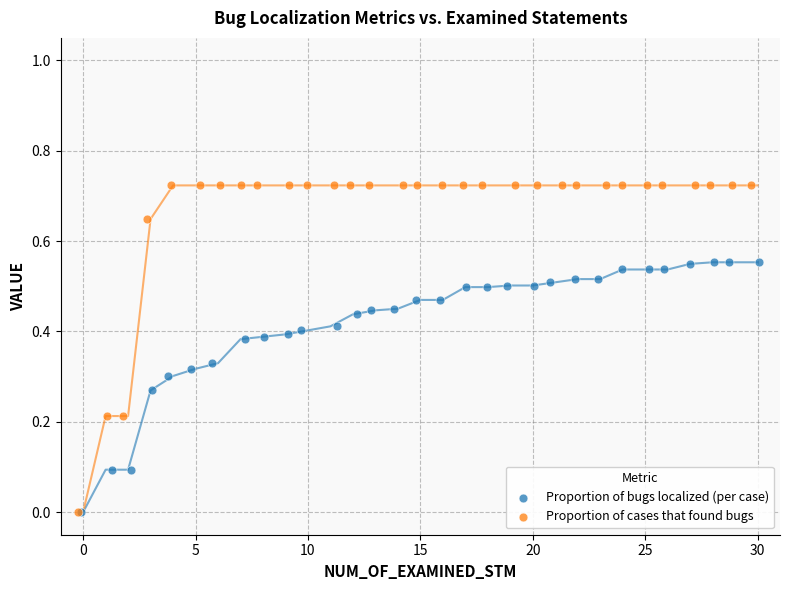

What are all the series names shown in the legend?

Proportion of bugs localized (per case), Proportion of cases that found bugs